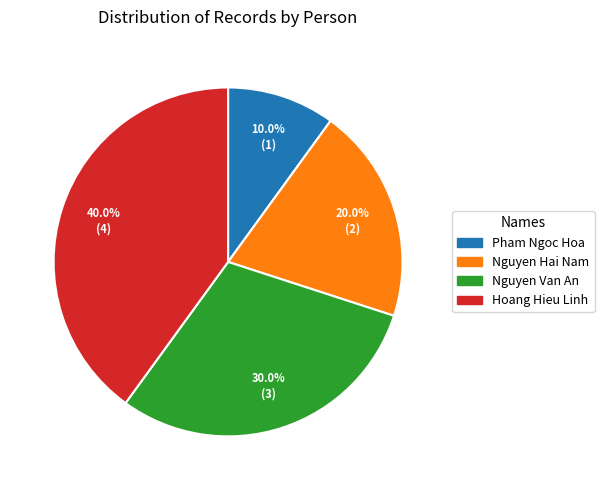

Count the number of slices in the pie.

4